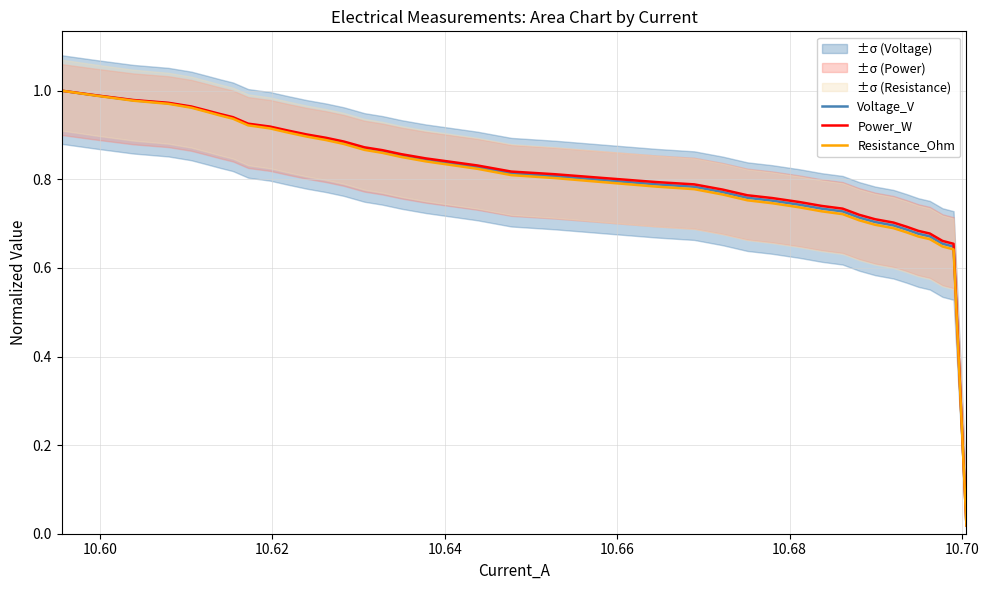

Which series has the largest total across all categories?

Power_W